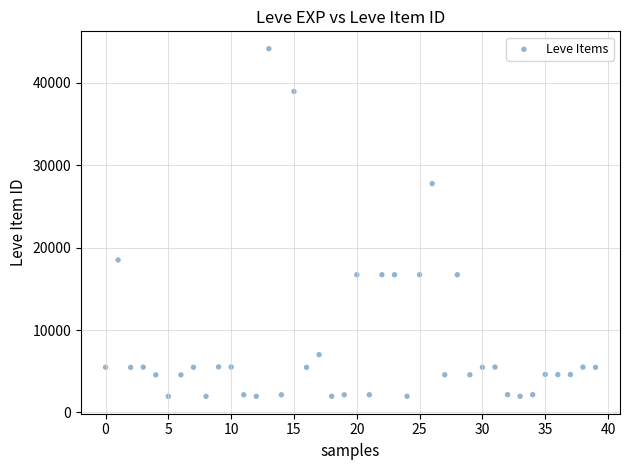

What is the range of Y values (max minus min)?

42187